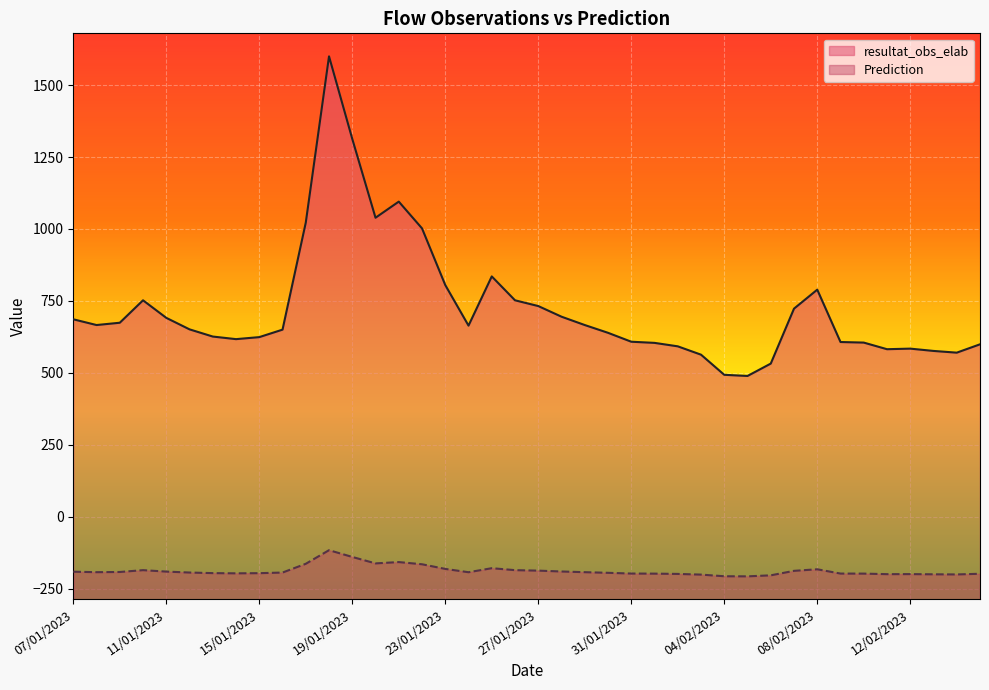

True or false: resultat_obs_elab and Prediction intersect in this chart.

False